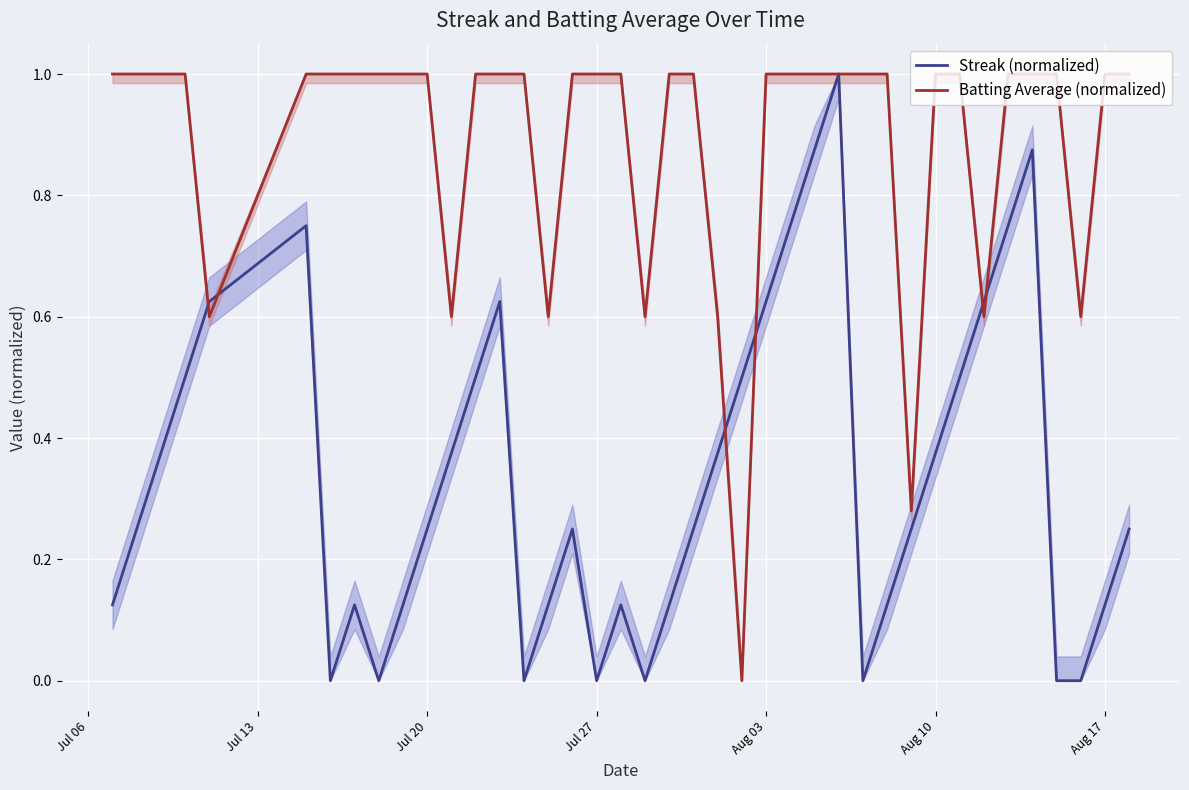

What is the sum of all Batting Average (normalized) values?

35.5